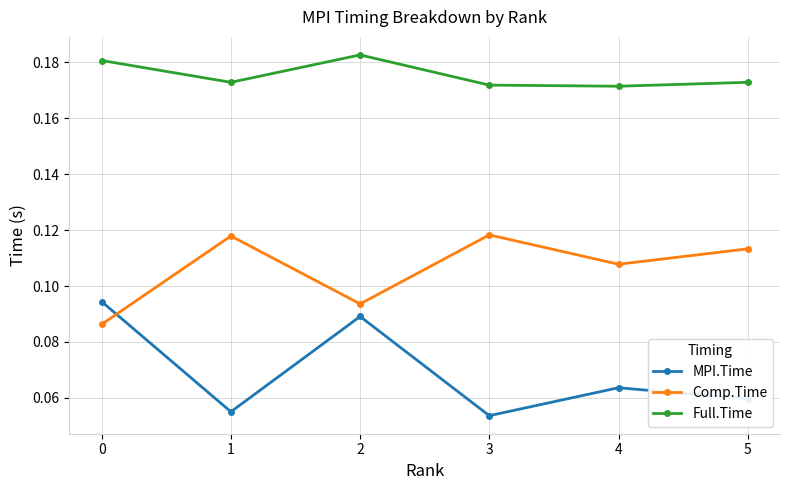

The value of Full.Time at 4 is 0.3. True or false?

False